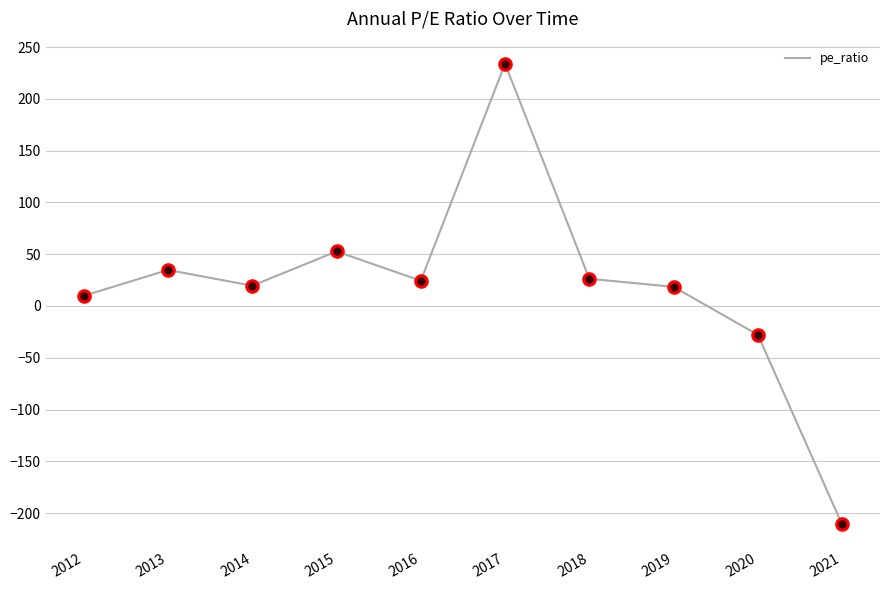

Which has a higher value, 2015 or 2021?

2015